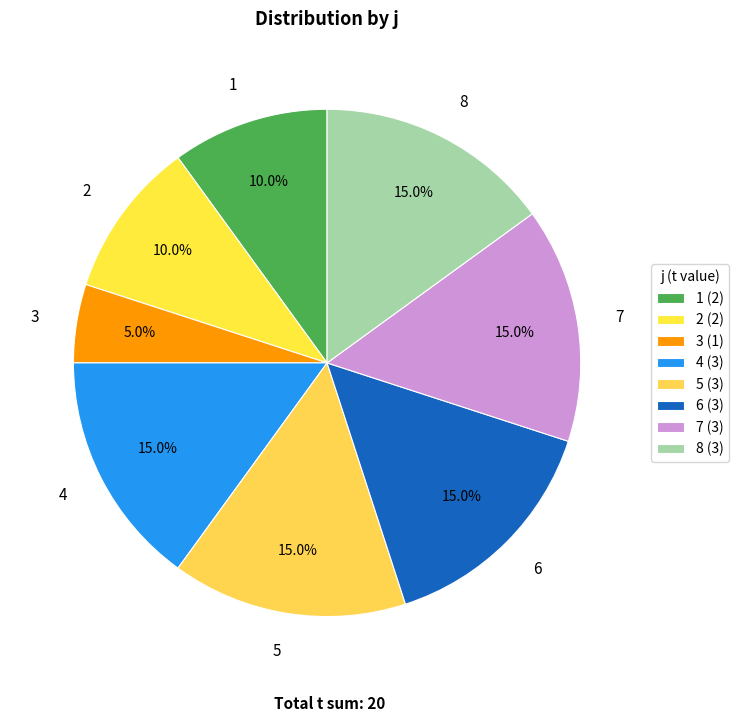

To the nearest percent, what is the difference between the 2 and 3 slice percentages?

5%